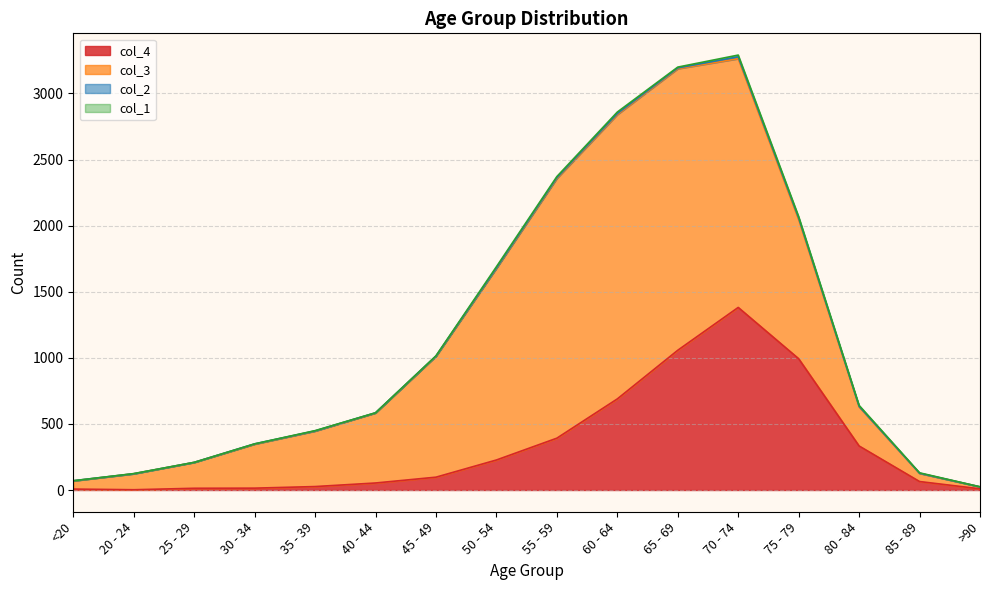

How many values in the col_2 series are below 2?

8